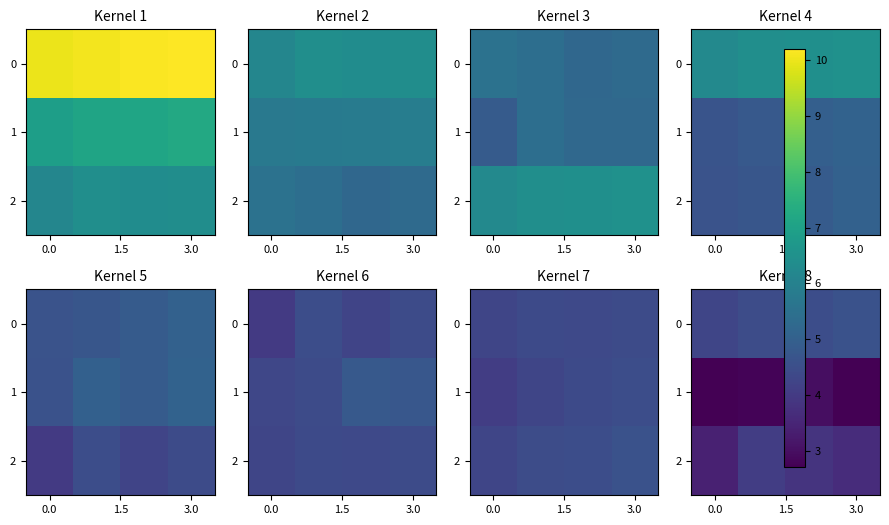

What is the difference between the maximum and minimum values in the 0 series?

0.3